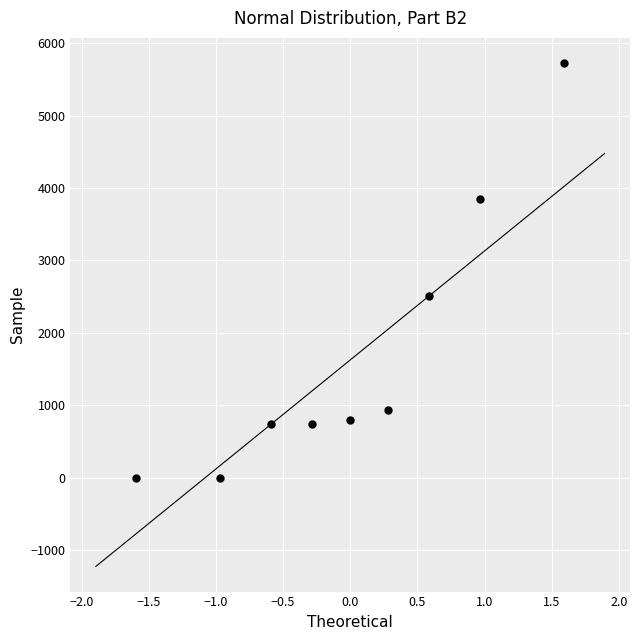

What is the average Y value?

1700